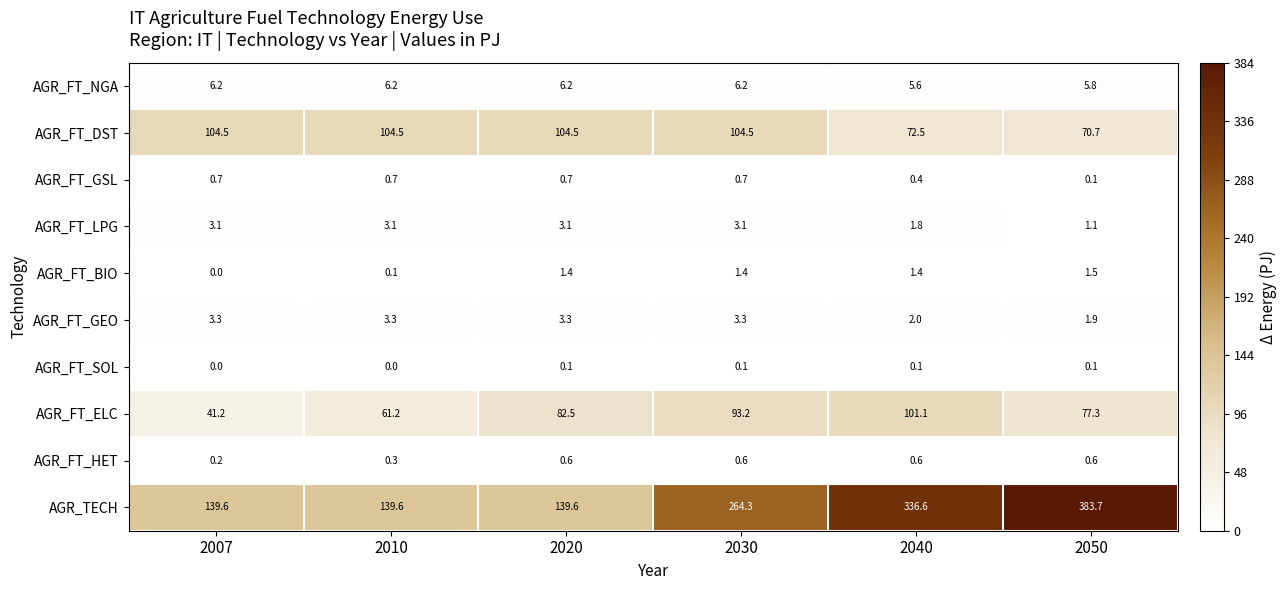

Which series has the largest range (max minus min)?

AGR_TECH